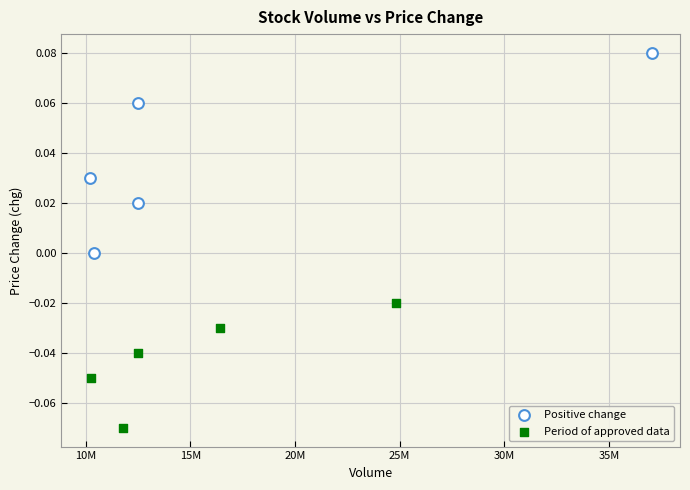

Which series reaches the minimum Y coordinate?

Period of approved data